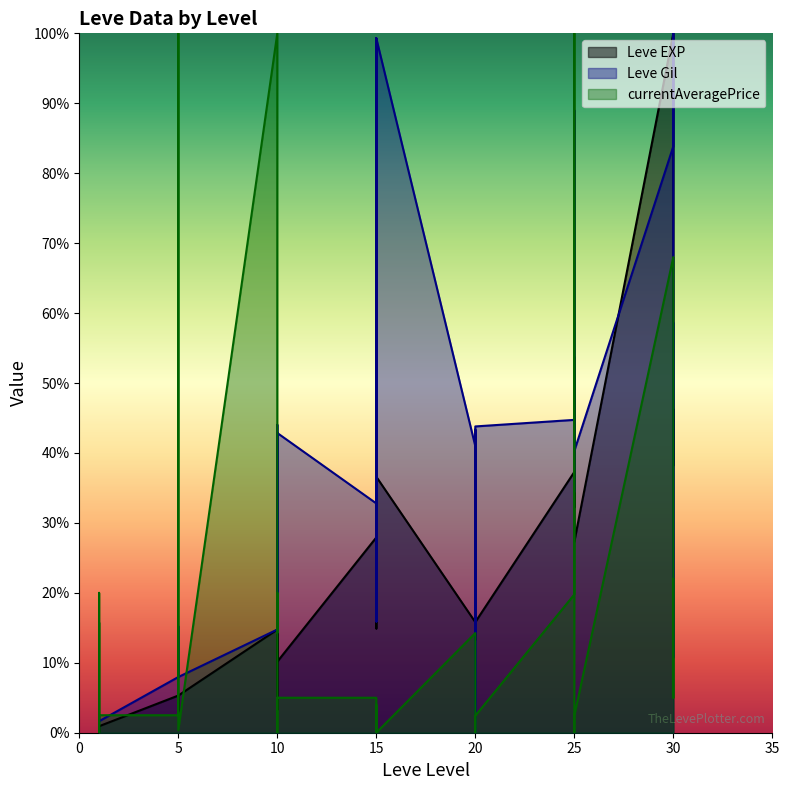

What is the value of the Leve Gil point at the 19th from the left?

32.8